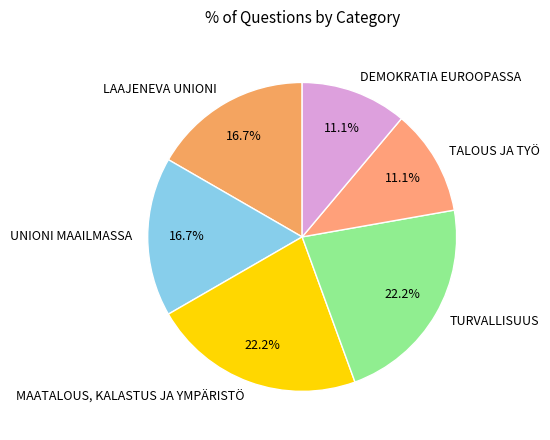

What is the ratio of the value at DEMOKRATIA EUROOPASSA to the value at LAAJENEVA UNIONI?

0.7